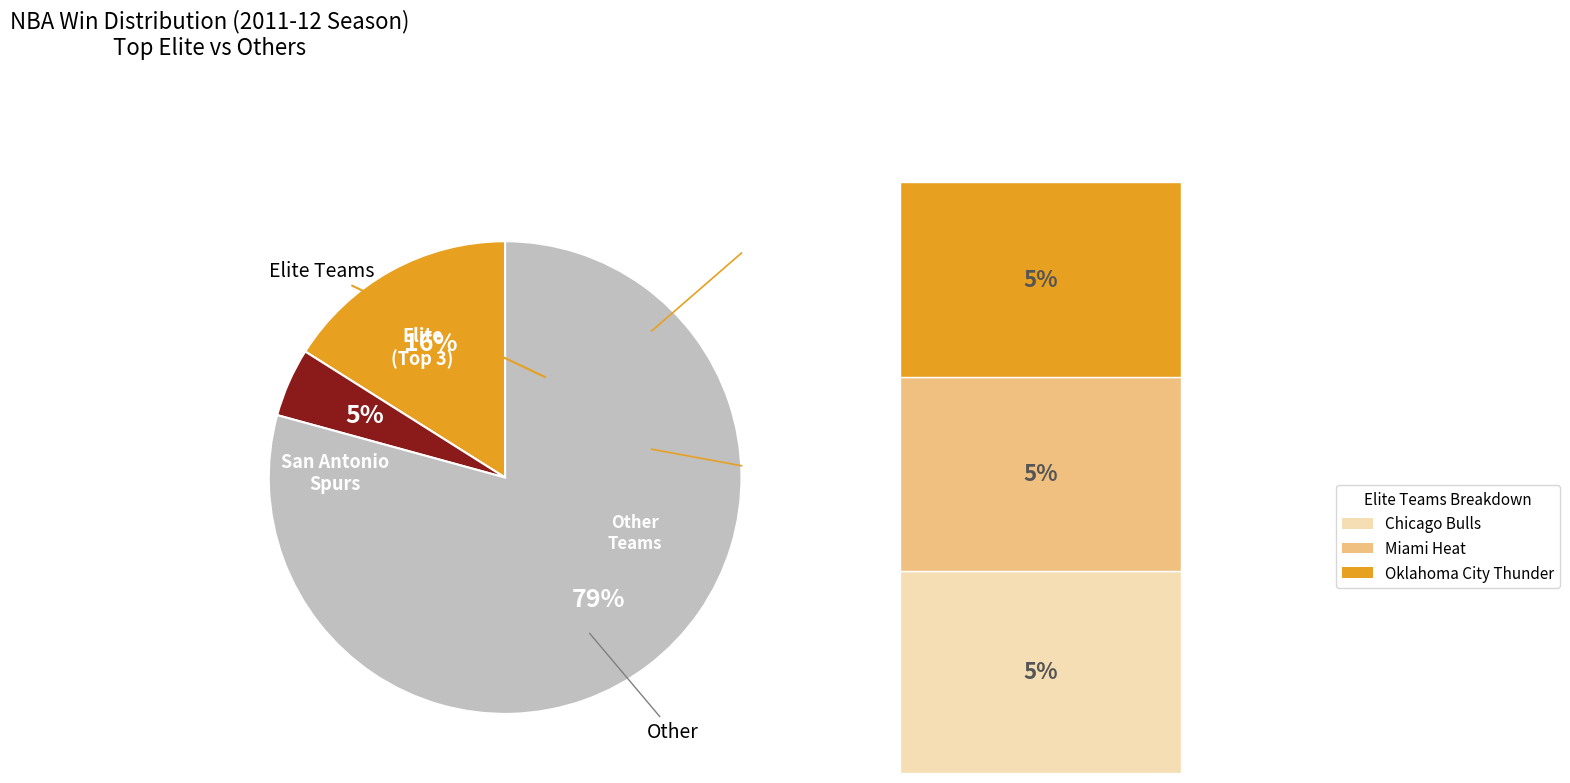

To the nearest percent, what is the average slice percentage?

33%